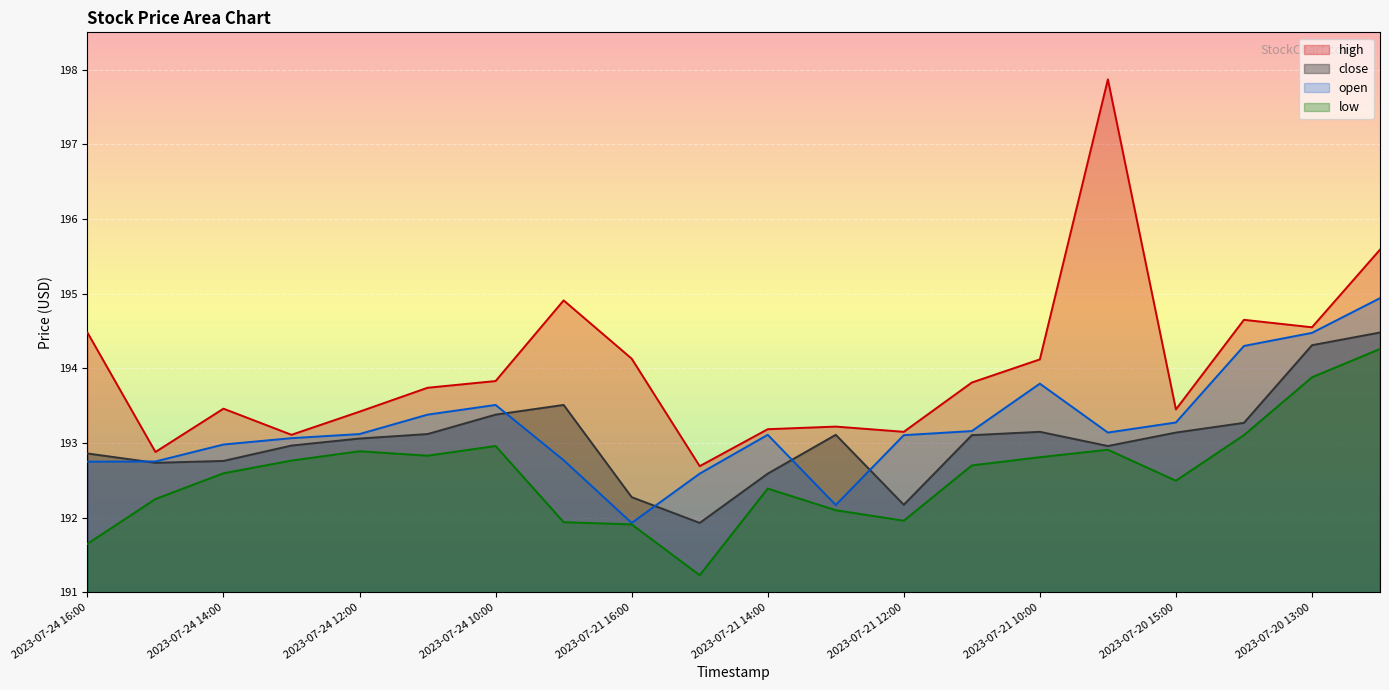

How many interior local valleys does the high series have?

6